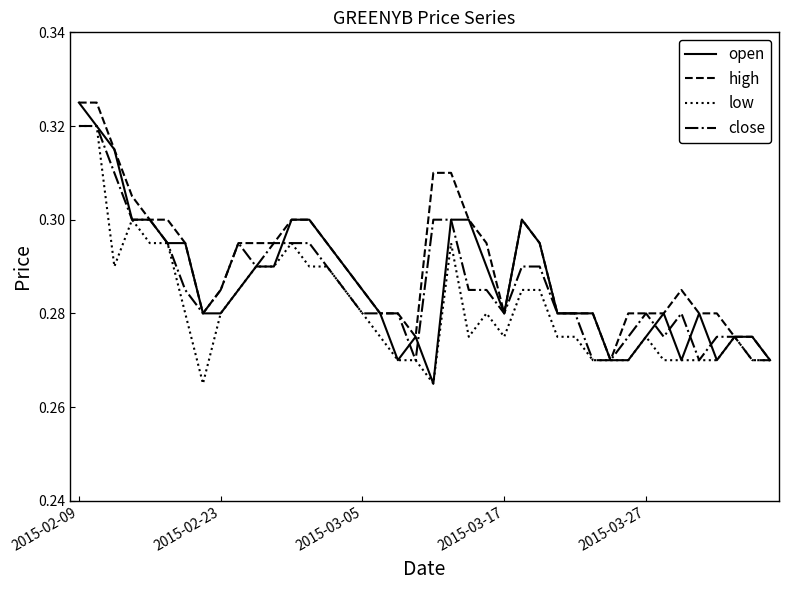

What is the sum of all high values?

11.6